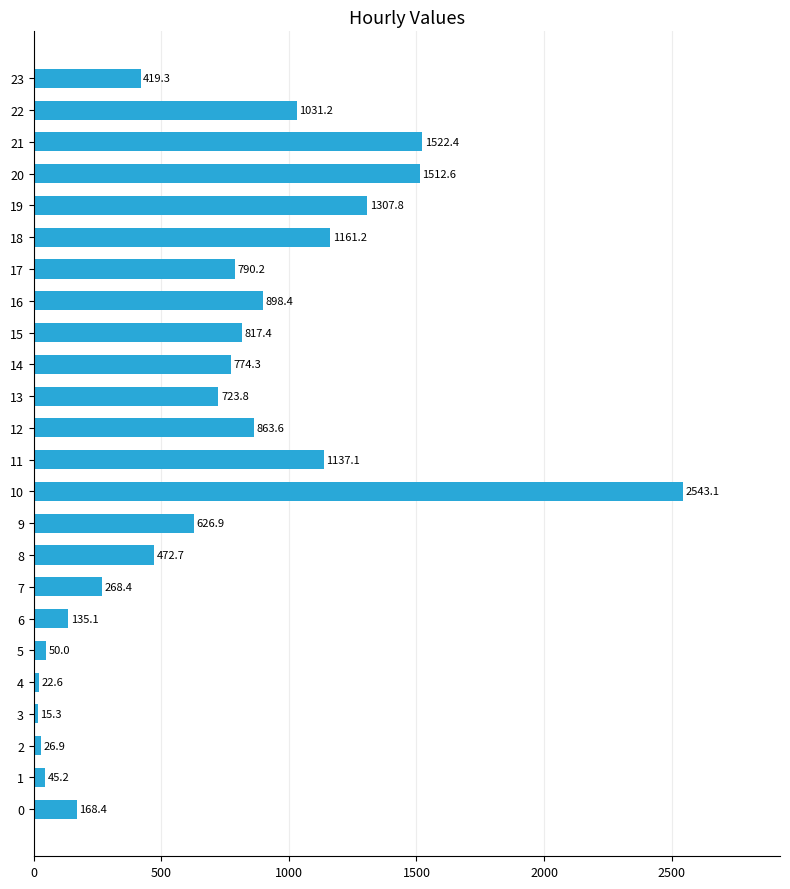

Rank the categories by value from lowest to highest.

3, 4, 2, 1, 5, 6, 0, 7, 23, 8, 9, 13, 14, 17, 15, 12, 16, 22, 11, 18, 19, 20, 21, 10